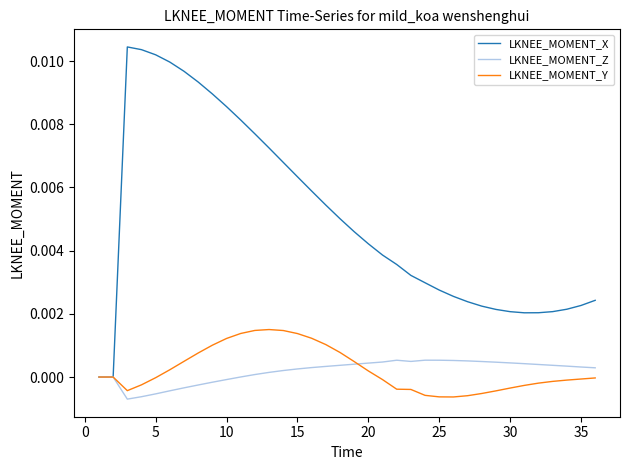

Which series has the largest range (max minus min)?

LKNEE_MOMENT_X